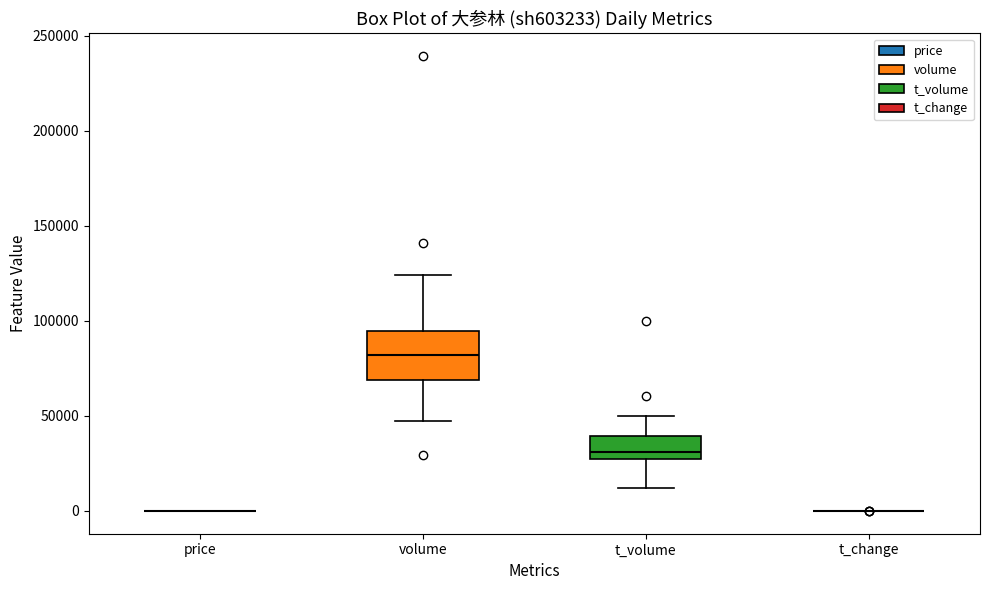

Reading left to right, read every box against the y-axis: the position of its median line, the range the box covers, and the ends of its whiskers. The values are not printed on the chart, so give them approximately, as read against the axis.

price: box collapsed to a line at 0, whiskers 0 to 0
volume: median 80000, box 70000 to 95000, whiskers 50000 to 125000
t_volume: median 30000 (just above the box's lower edge), box 30000 to 40000, whiskers 10000 to 50000
t_change: box collapsed to a line at 0, whiskers 0 to 0